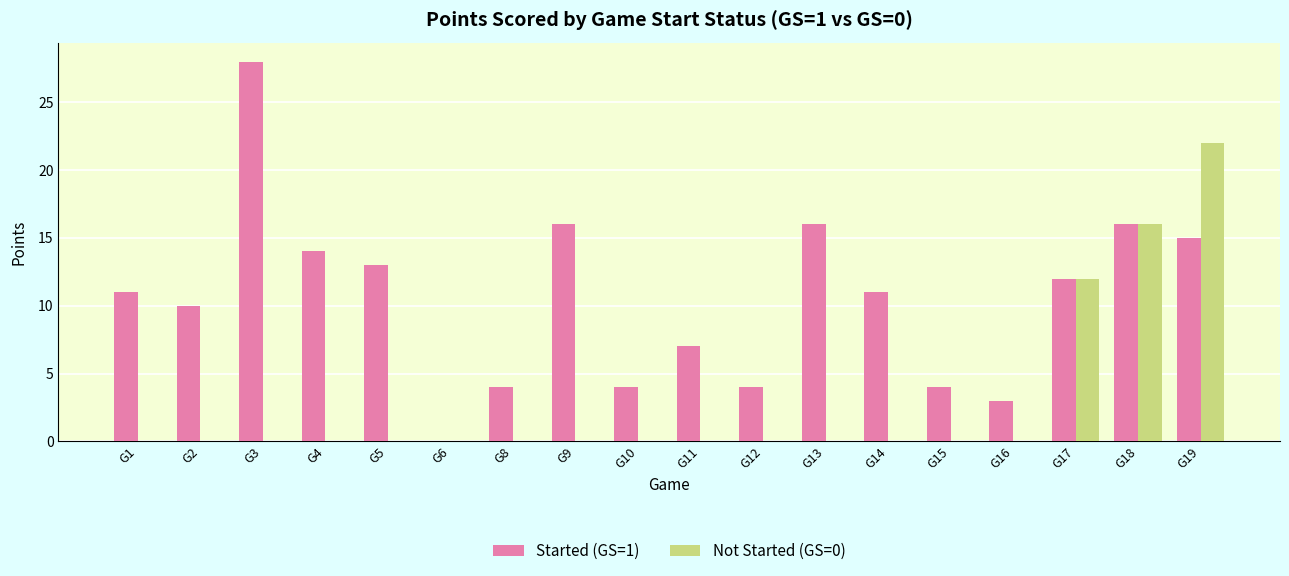

At which category does the chart reach its peak across all series?

G3